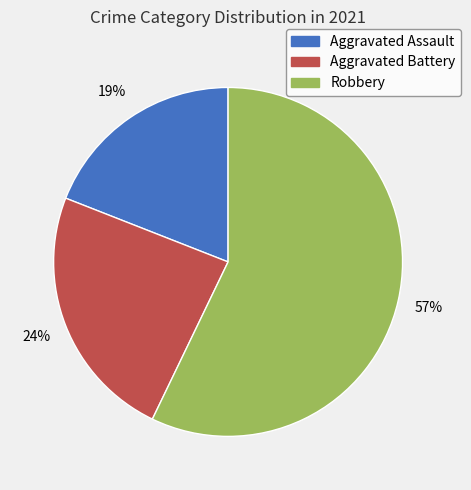

Is the sum of Robbery and Aggravated Battery greater than half?

Yes